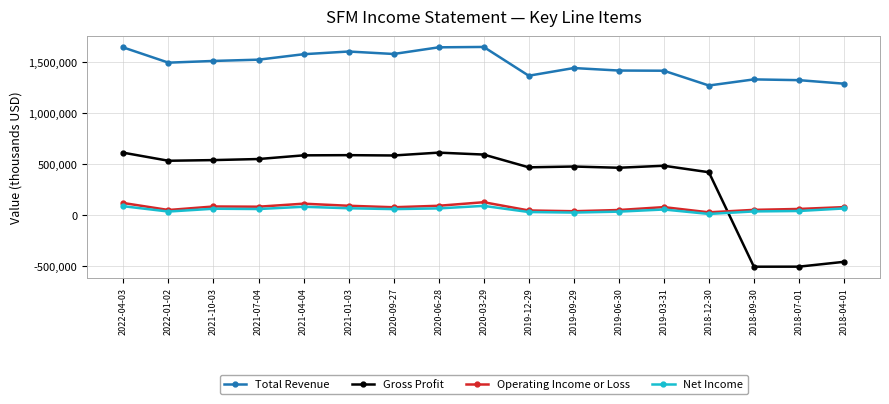

In Net Income, how many points are higher than both neighbors (excluding endpoints)?

4